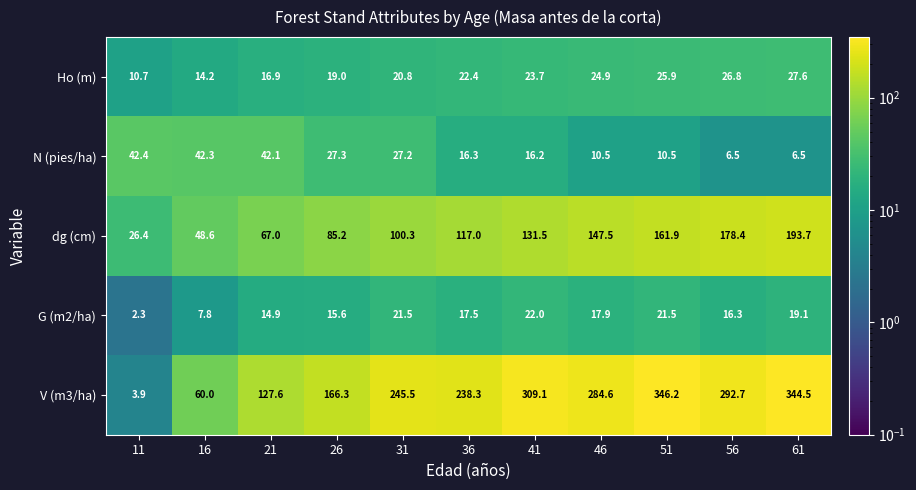

Where does the G (m2/ha) series first go above 17?

31